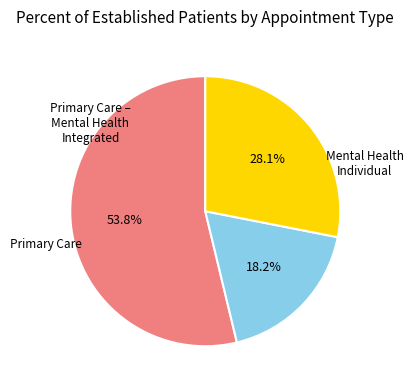

Is there a majority slice in this chart?

Yes